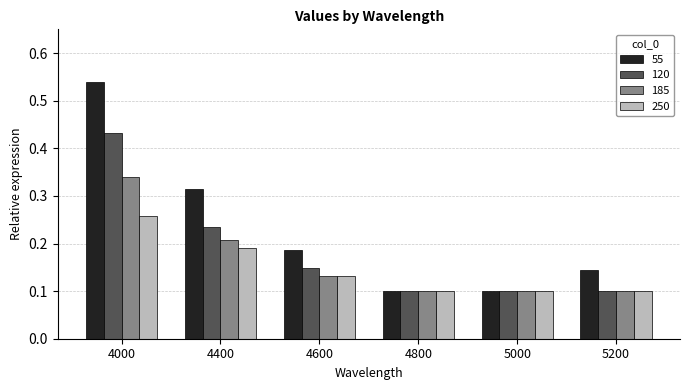

Between 4600 and 5000, which series saw the biggest shift?

55